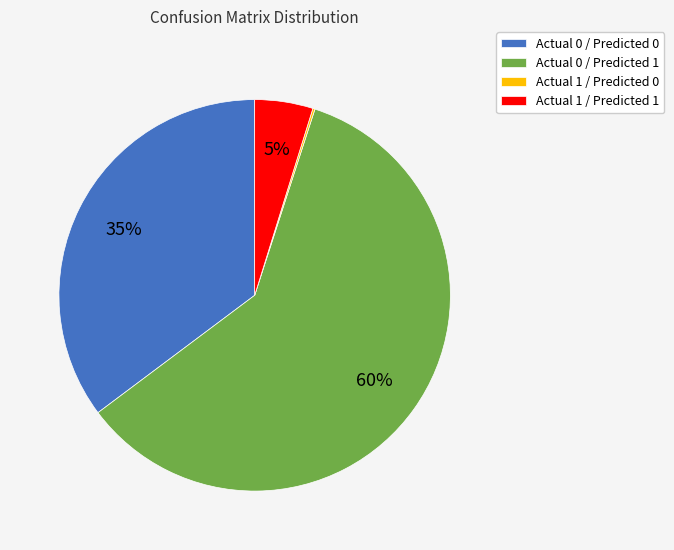

What is the ratio of the value at Actual 0 / Predicted 1 to the value at Actual 0 / Predicted 0?

1.7